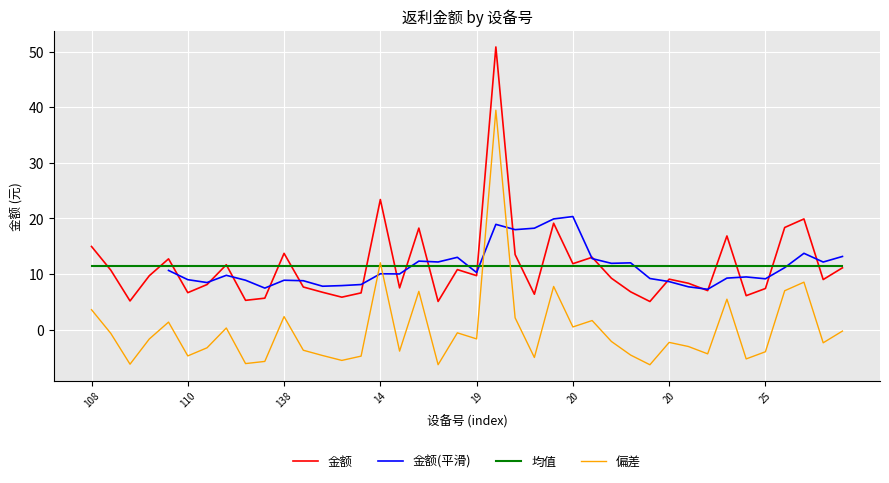

Which label corresponds to the largest value in the chart?

19